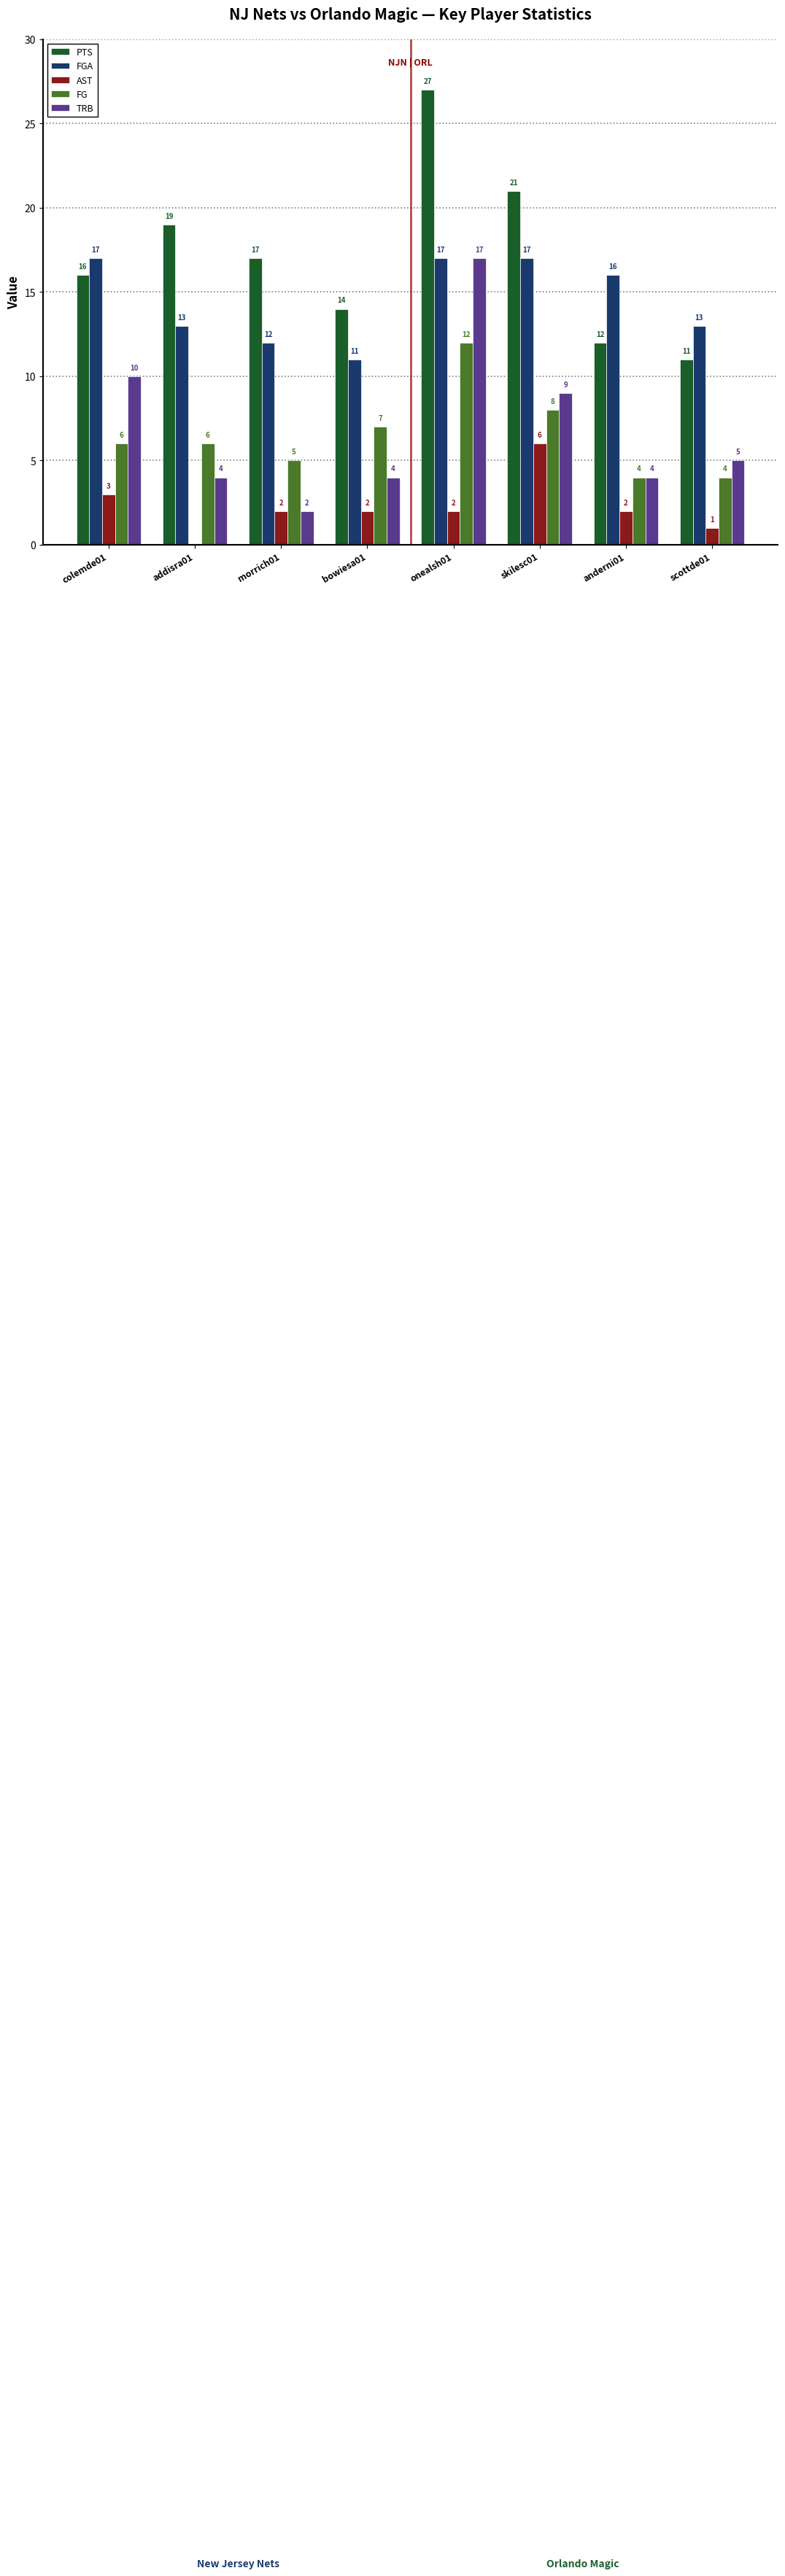

Reading right to left, what are all the values shown in this chart?

PTS: scottde01=11	anderni01=12	skilesc01=21	onealsh01=27	bowiesa01=14	morrich01=17	addisra01=19	colemde01=16
FGA: scottde01=13	anderni01=16	skilesc01=17	onealsh01=17	bowiesa01=11	morrich01=12	addisra01=13	colemde01=17
AST: scottde01=1	anderni01=2	skilesc01=6	onealsh01=2	bowiesa01=2	morrich01=2	addisra01=0	colemde01=3
FG: scottde01=4	anderni01=4	skilesc01=8	onealsh01=12	bowiesa01=7	morrich01=5	addisra01=6	colemde01=6
TRB: scottde01=5	anderni01=4	skilesc01=9	onealsh01=17	bowiesa01=4	morrich01=2	addisra01=4	colemde01=10